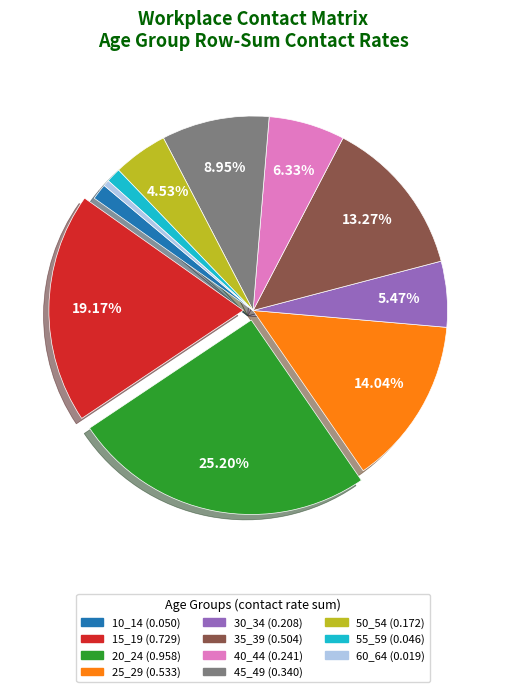

Does any single category account for the majority?

No